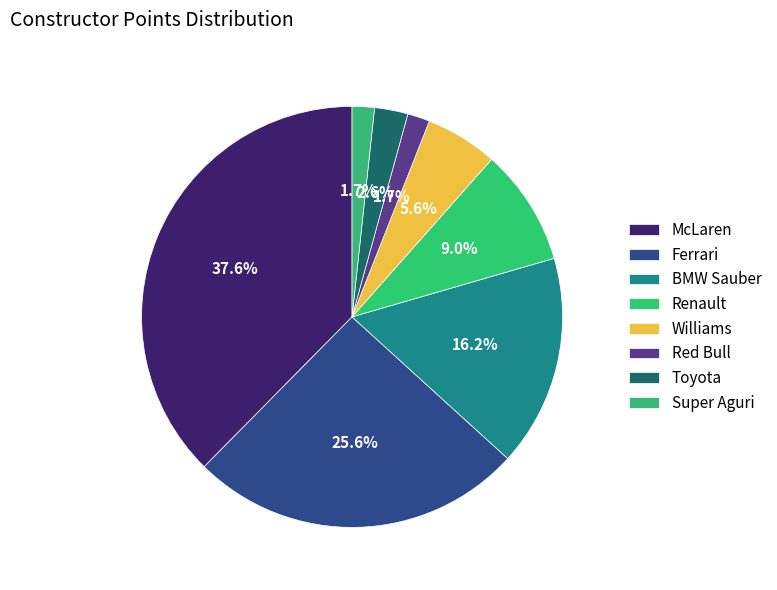

Does any single category account for the majority?

No